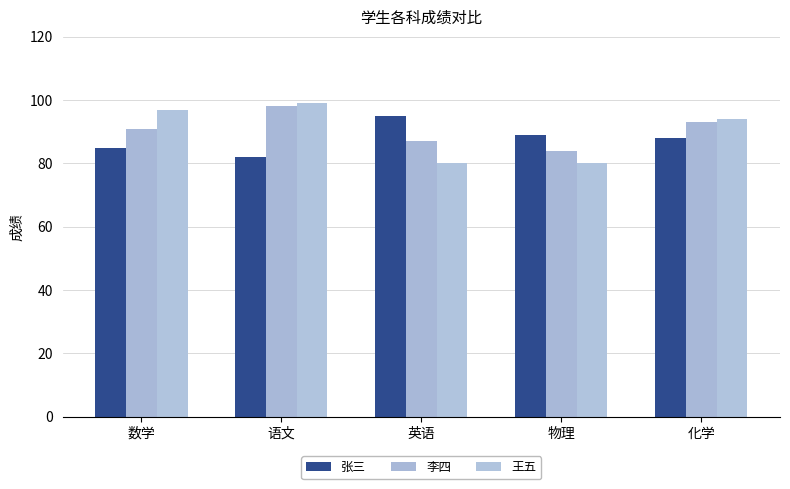

True or false: 张三 has a value of 126 at 化学.

False